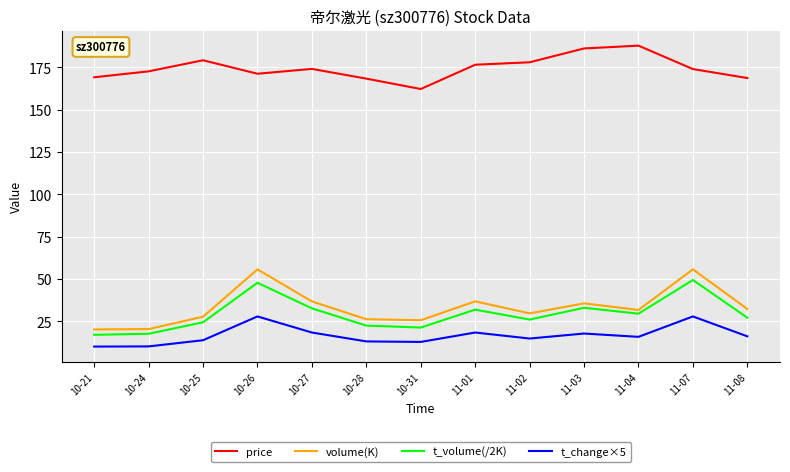

The value of t_volume(/2K) at 11-04 is 51.5. True or false?

False